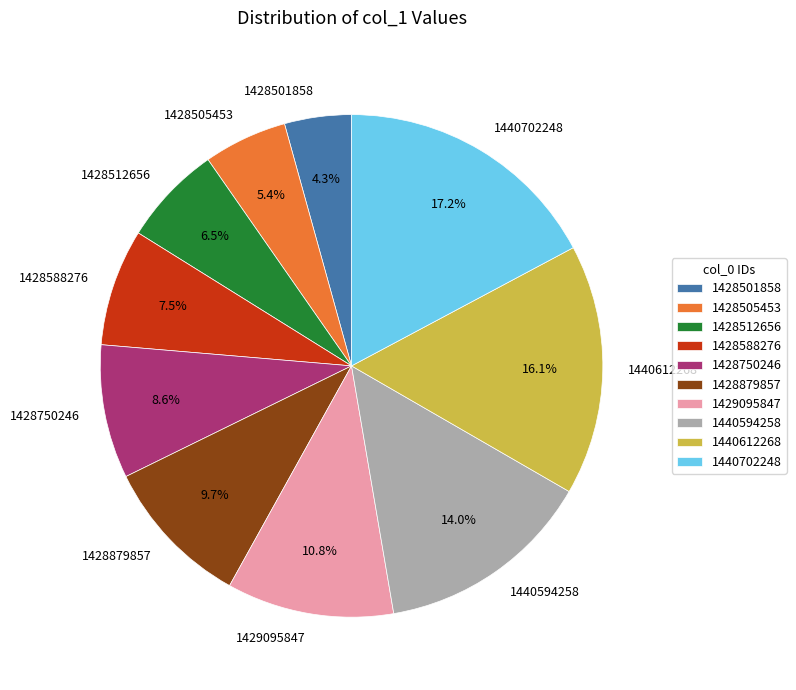

True or false: 1440612268 accounts for 16% of the total.

True